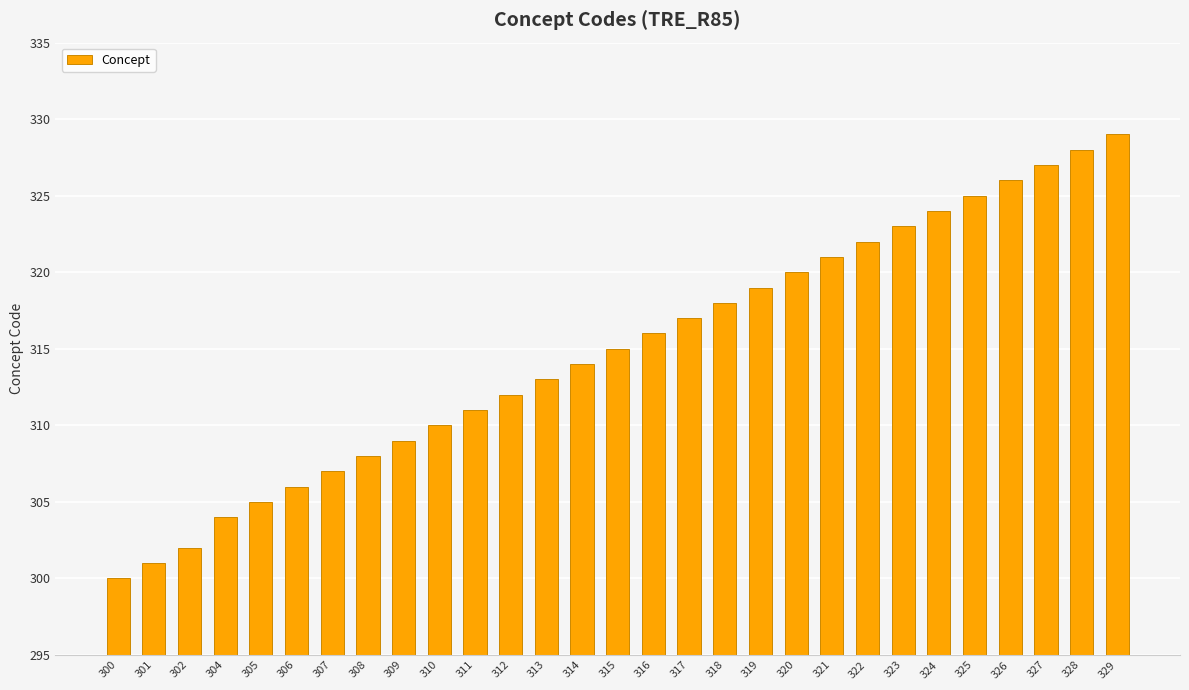

The chart shows a value of 202 at 318. True or false?

False